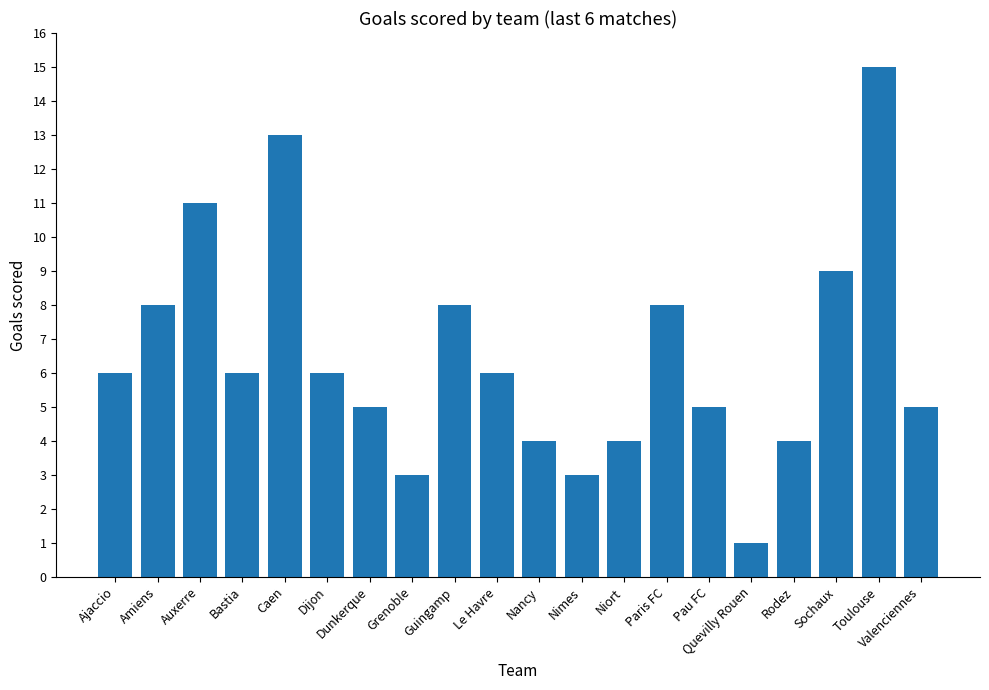

What is the sum of the values at Bastia and Paris FC?

14